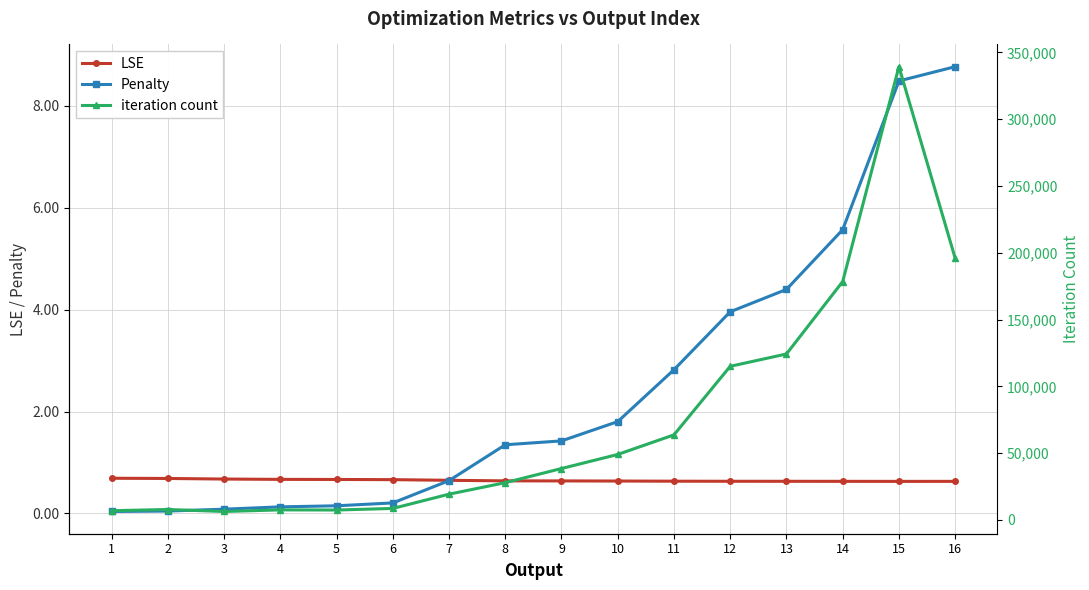

What is the difference between the maximum and minimum values in the iteration count series?

332976.0